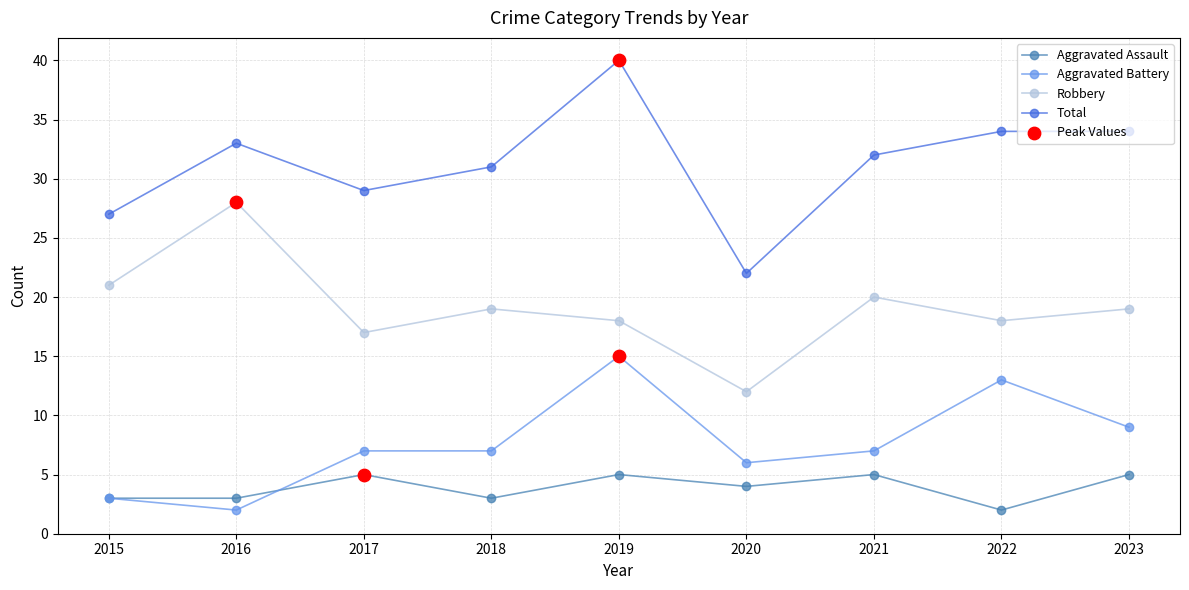

What is the total value across all series at 2021?

64